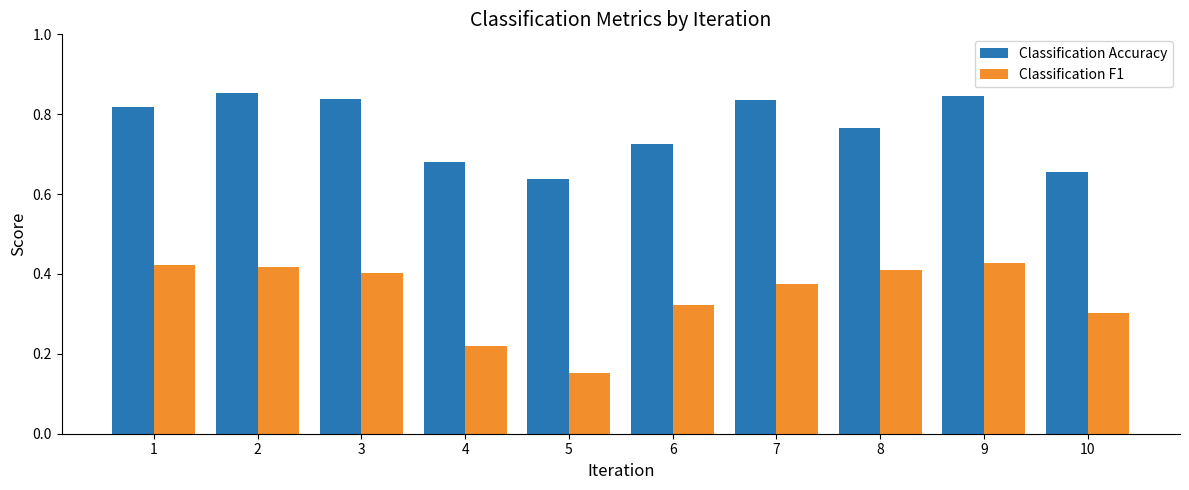

At 6, list the series in order from largest to smallest.

Classification Accuracy, Classification F1